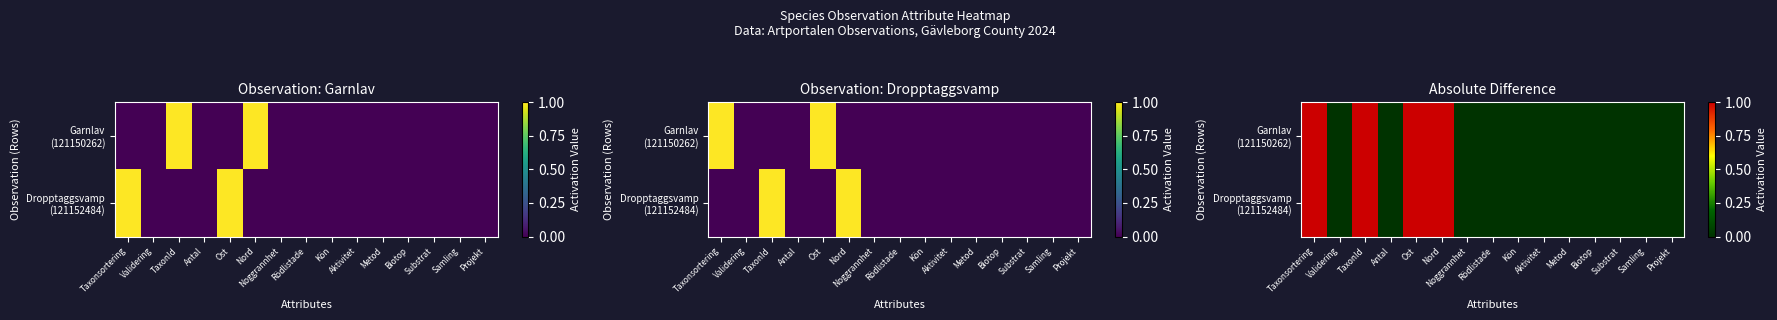

At how many categories does at least one series exceed 0?

4